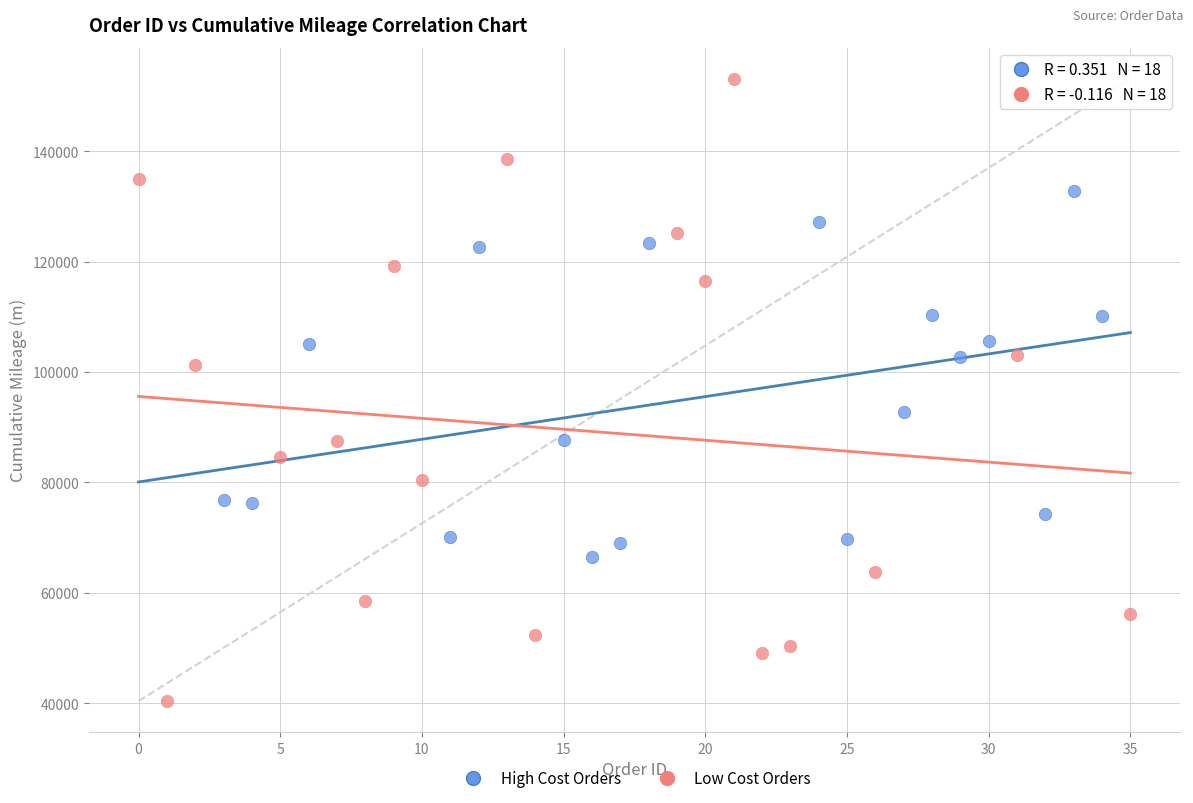

Which series reaches the minimum Y coordinate?

Low Cost Orders